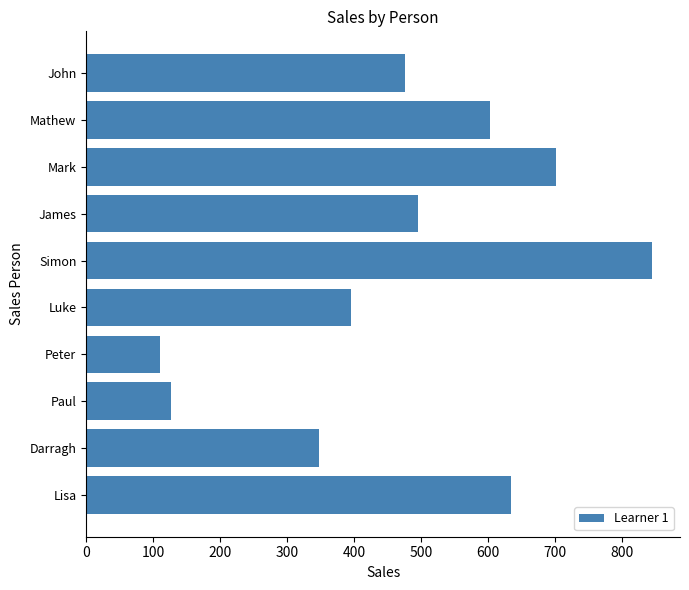

What is the average value?

474